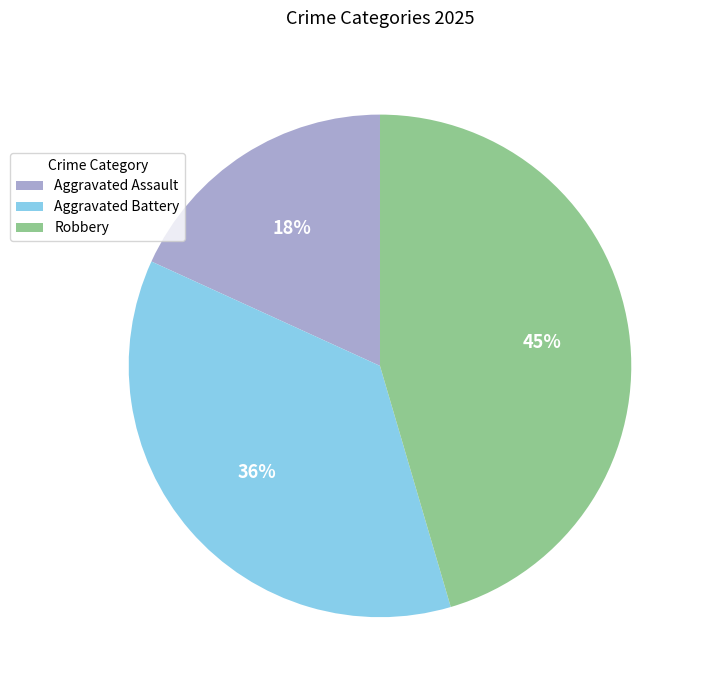

Which category has the smallest portion of the pie?

Aggravated Assault